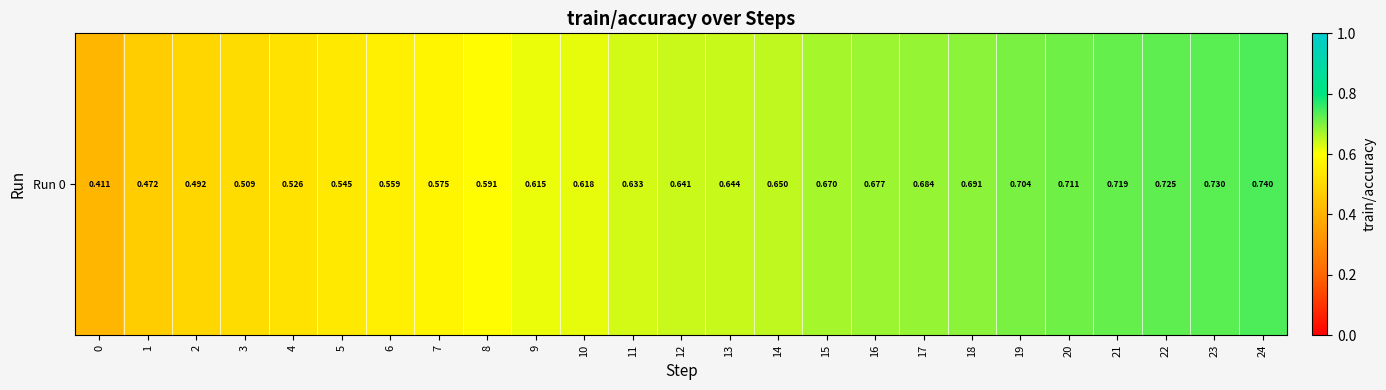

Count the values in the range 0 to 1.

25